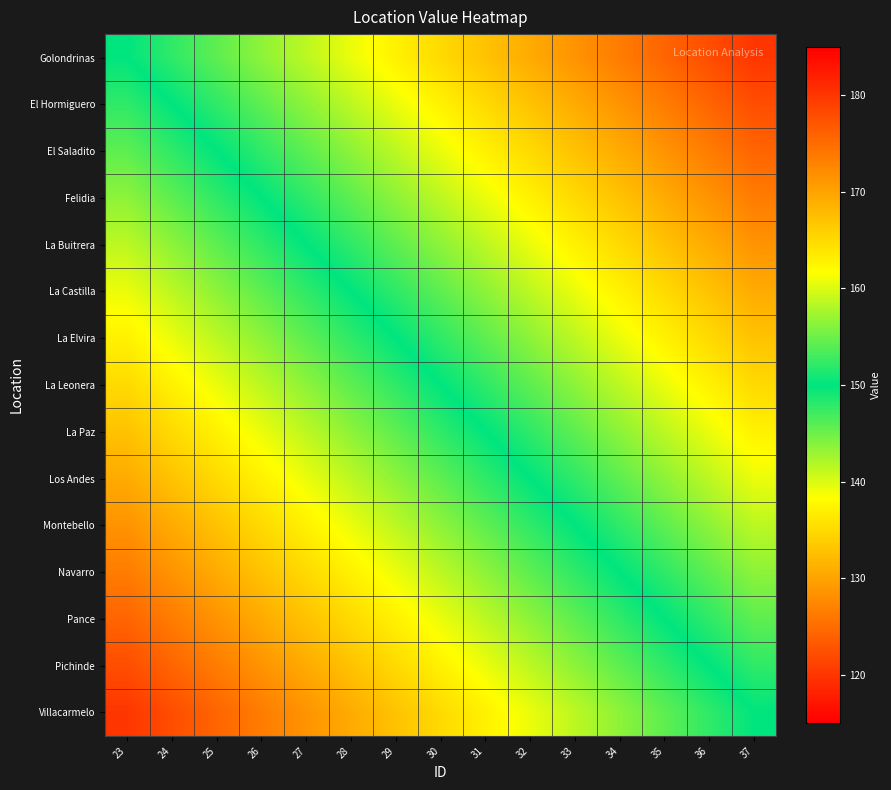

What is the greatest value displayed?

180.0